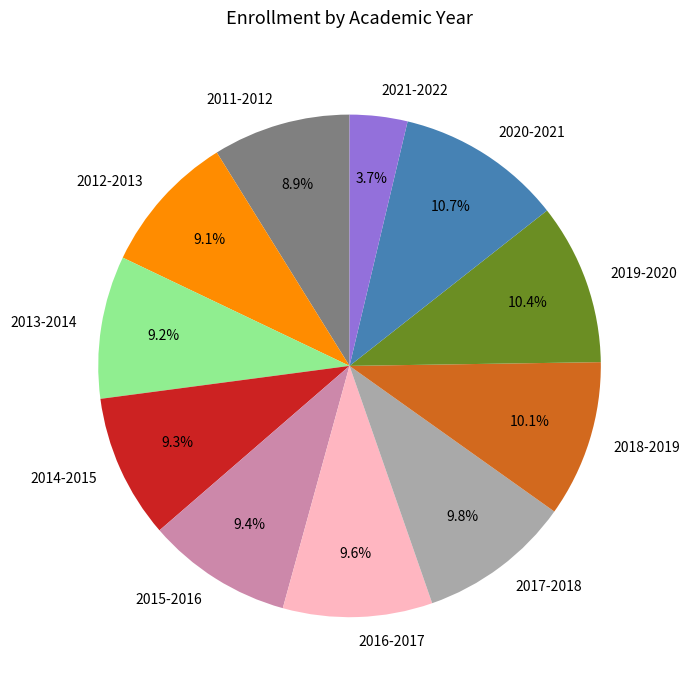

Is 2012-2013 the majority of the pie?

No